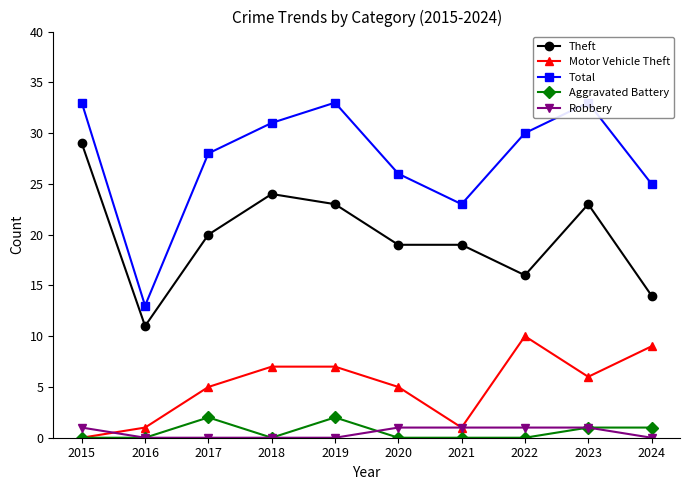

Which series changed the most between 2020 and 2023?

Total